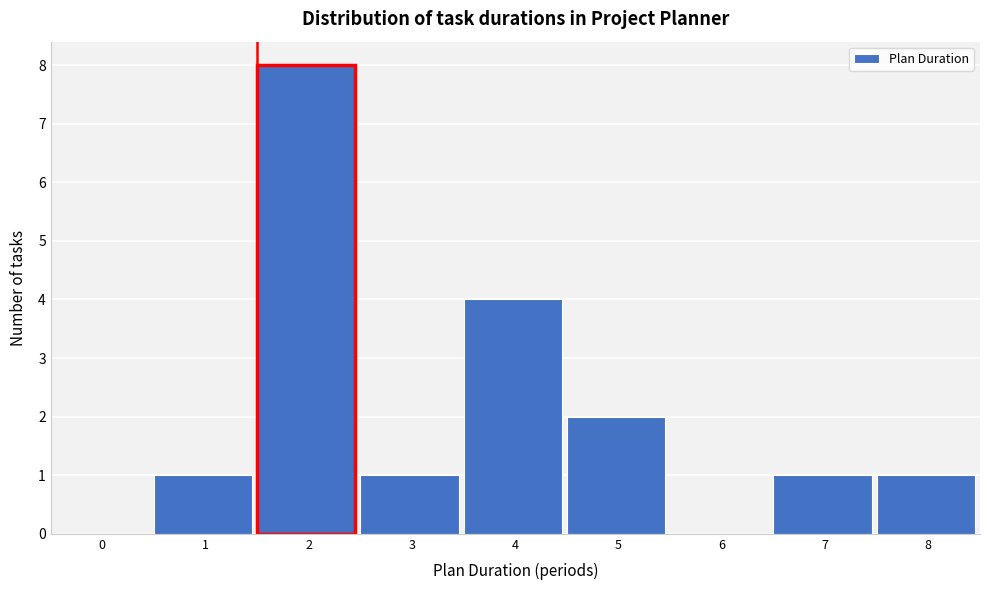

What is the sum of all values?

18